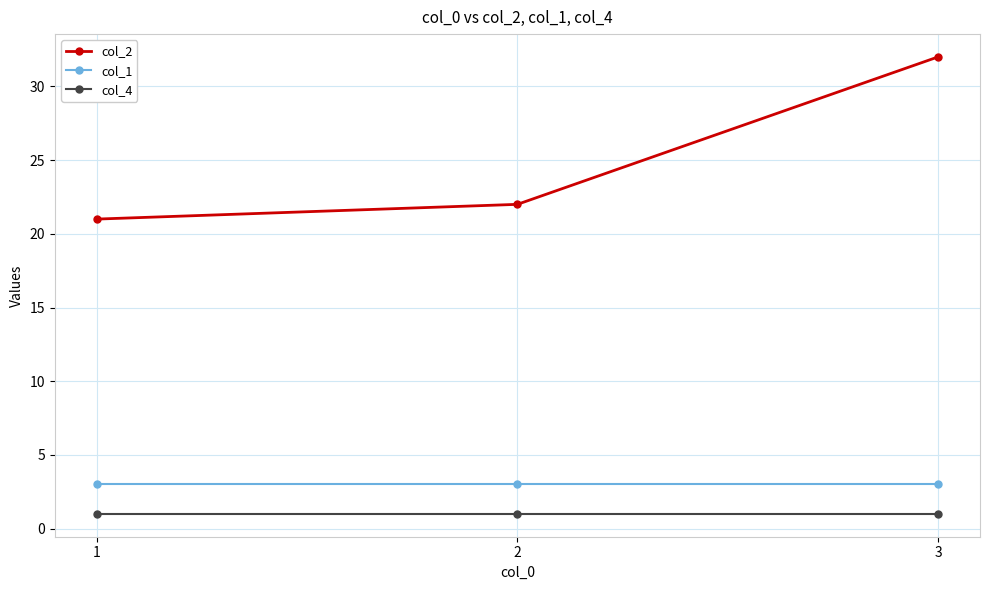

What is the difference between the highest and lowest values at 3?

31